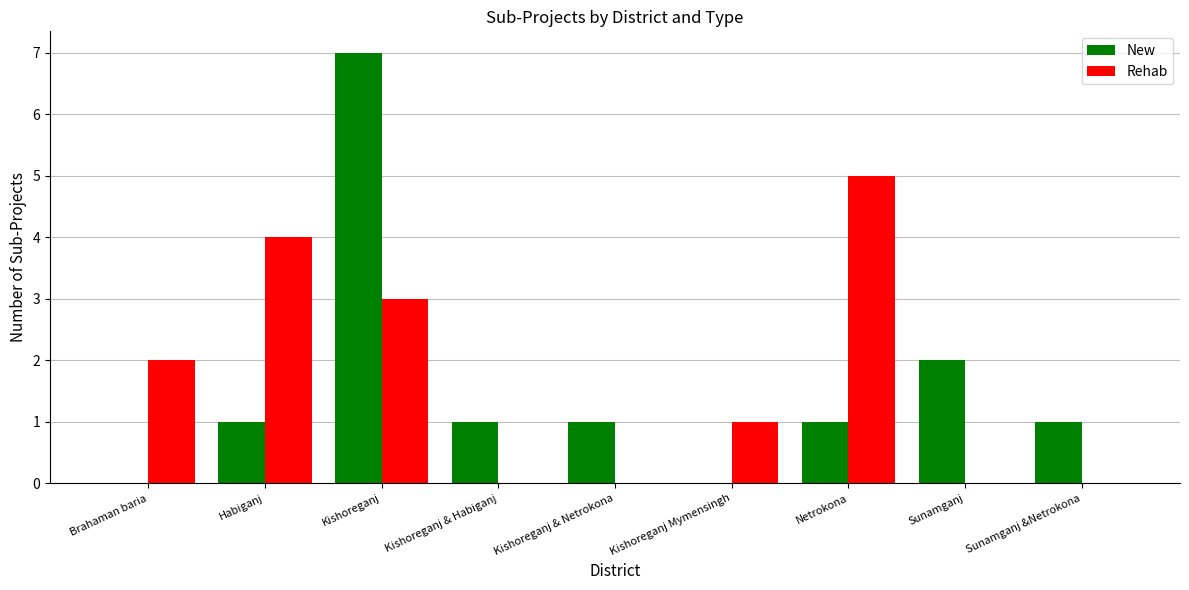

What is the sum of all New values?

14